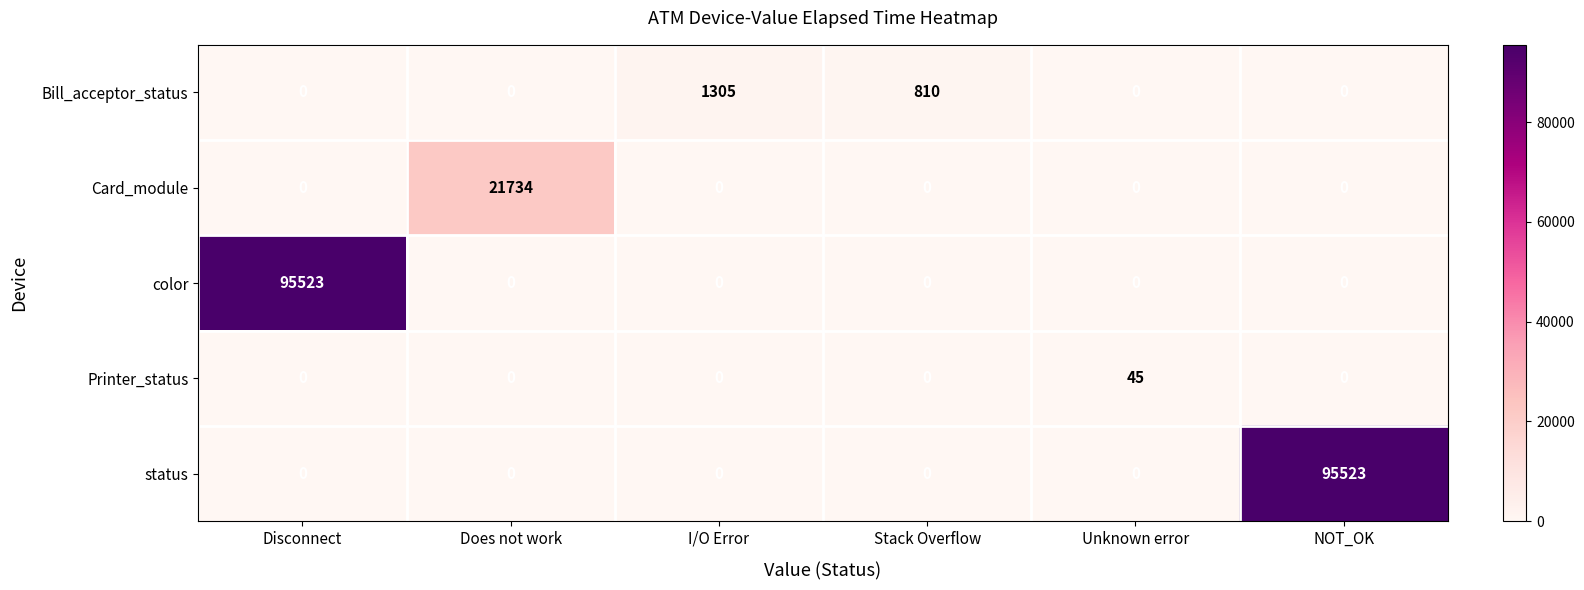

At how many categories does at least one series exceed 9963?

3